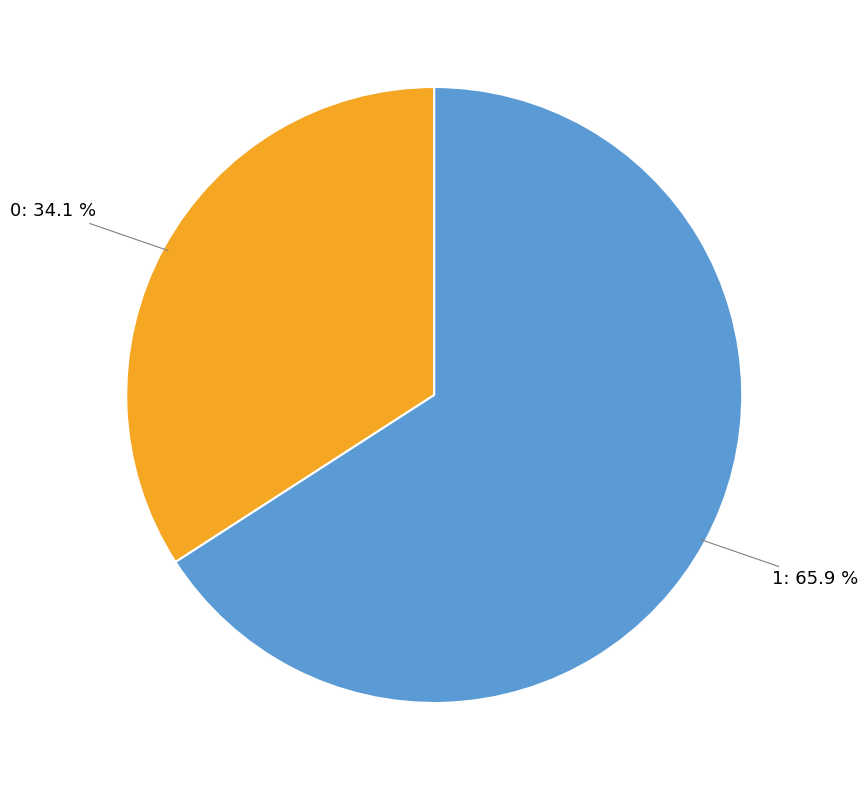

Is there a majority slice in this chart?

Yes